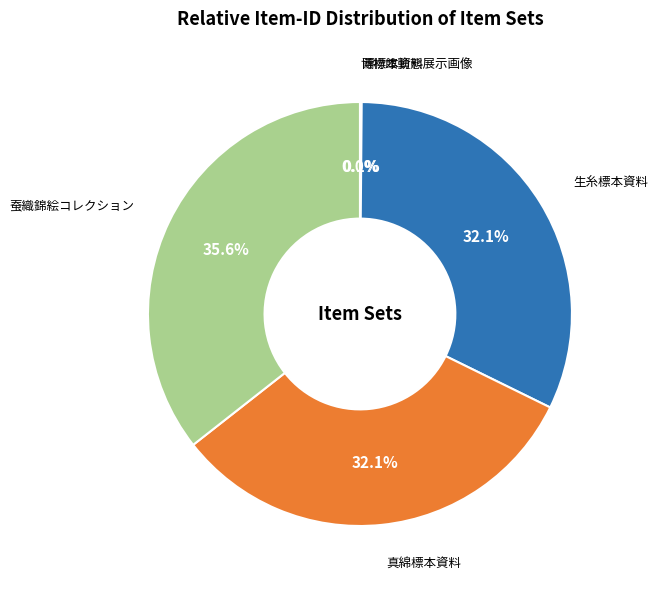

Which slice is the largest?

蚕織錦絵コレクション